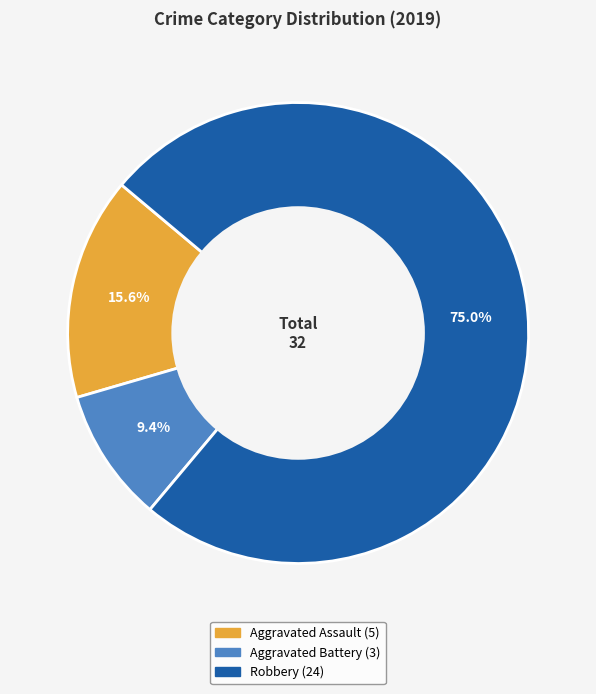

How many slices are in this pie chart?

3